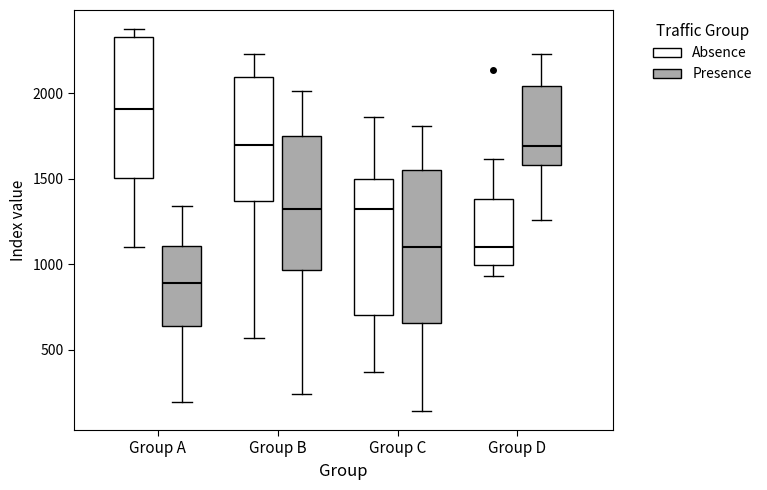

Reading left to right, transcribe this box plot: for each box, give where its median line is, the range the box spans, and where its two whiskers end, as read against the y-axis. The values are not printed on the chart, so give them approximately, as read against the axis.

Group A (Absence): median 1900, box 1500 to 2350, whiskers 1100 to 2350 (just above the box's upper edge)
Group A (Presence): median 900, box 650 to 1100, whiskers 200 to 1350
Group B (Absence): median 1700, box 1350 to 2100, whiskers 550 to 2250
Group B (Presence): median 1300, box 950 to 1750, whiskers 250 to 2000
Group C (Absence): median 1300, box 700 to 1500, whiskers 350 to 1850
Group C (Presence): median 1100, box 650 to 1550, whiskers 150 to 1800
Group D (Absence): median 1100, box 1000 to 1400, whiskers 950 to 1600
Group D (Presence): median 1700, box 1600 to 2050, whiskers 1250 to 2250